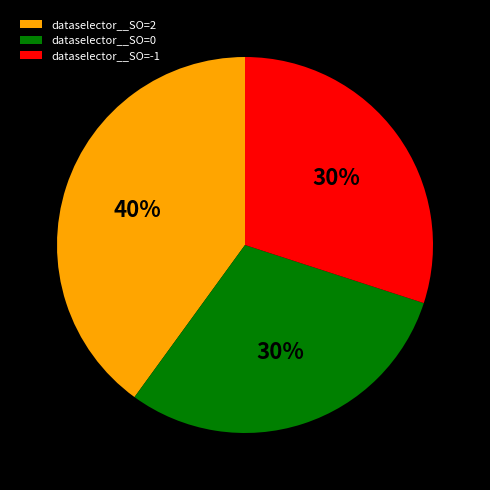

Does dataselector__SO=-1 represent more than half of the total?

No